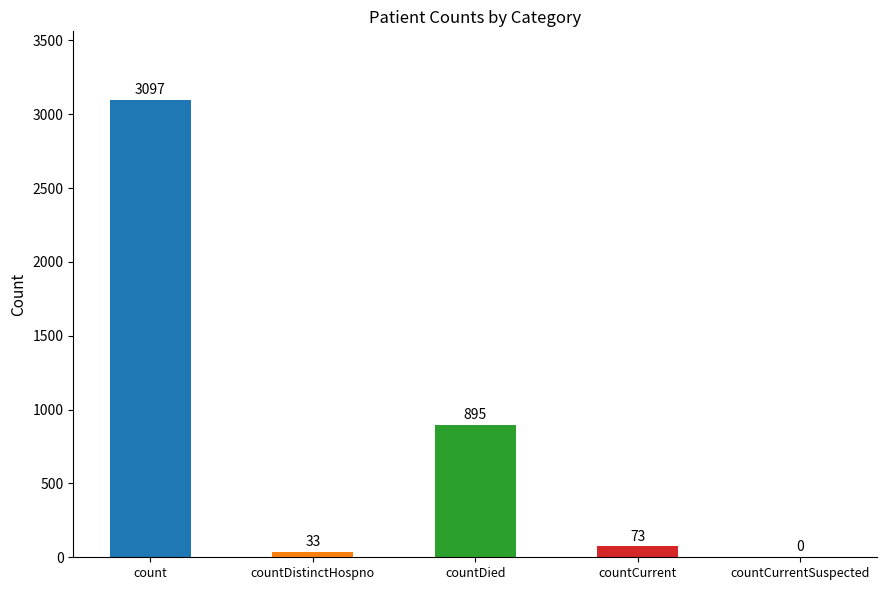

Which category has the highest value across all series?

count